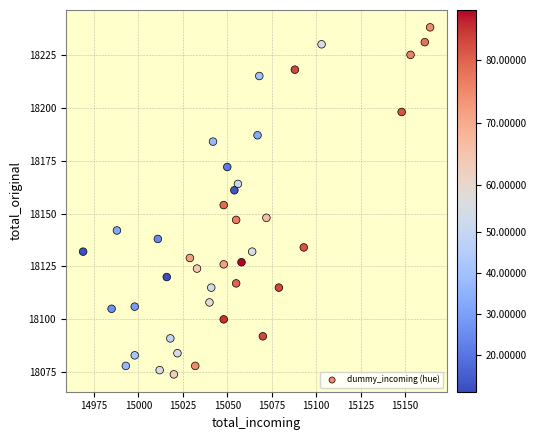

What Y value in the scatter plot is closest to 18156?

18154